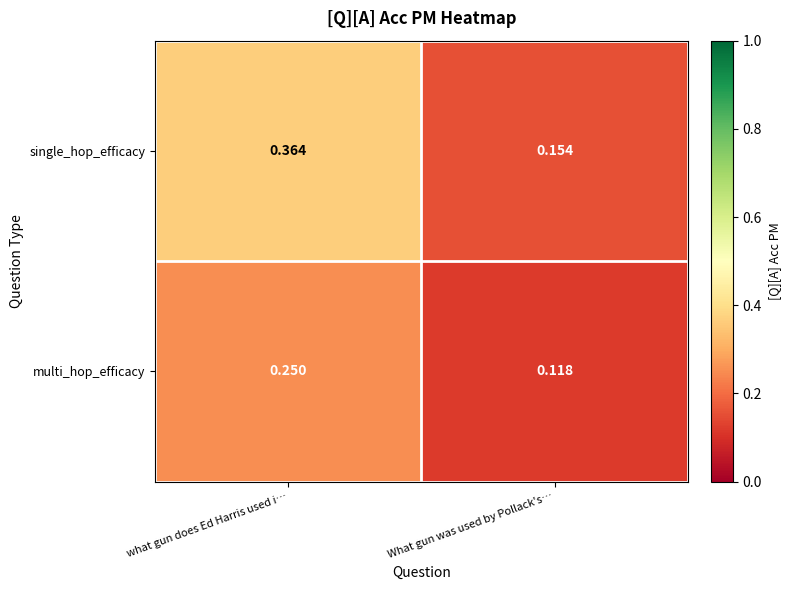

Which series has the widest spread of values?

single_hop_efficacy